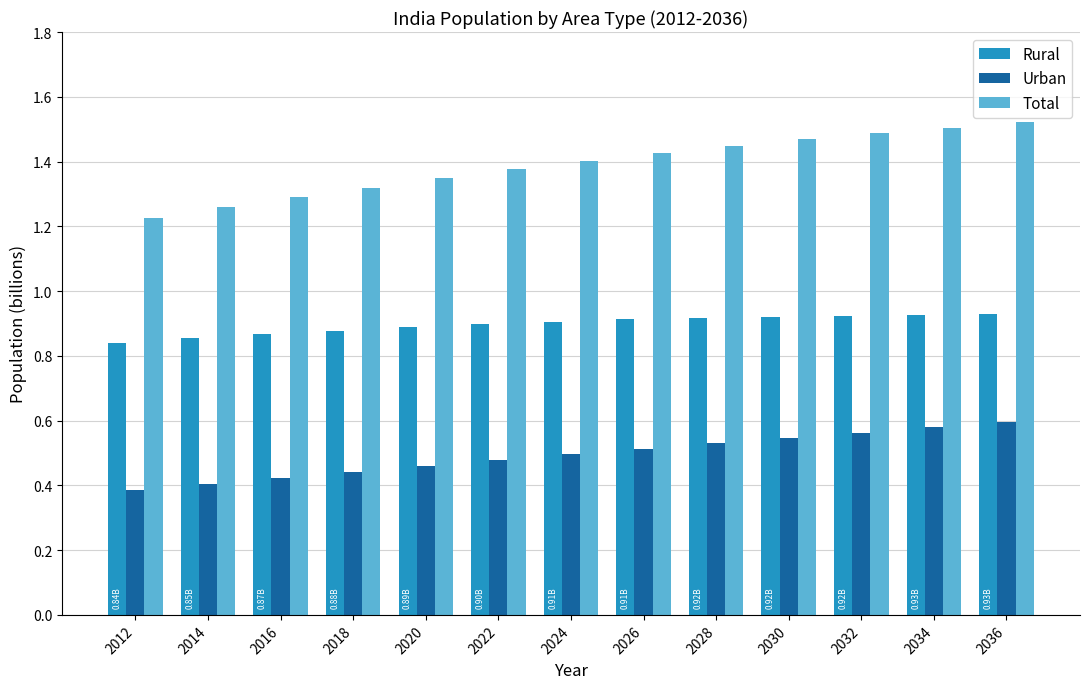

The value of Rural at 2022 is 0.9. True or false?

True